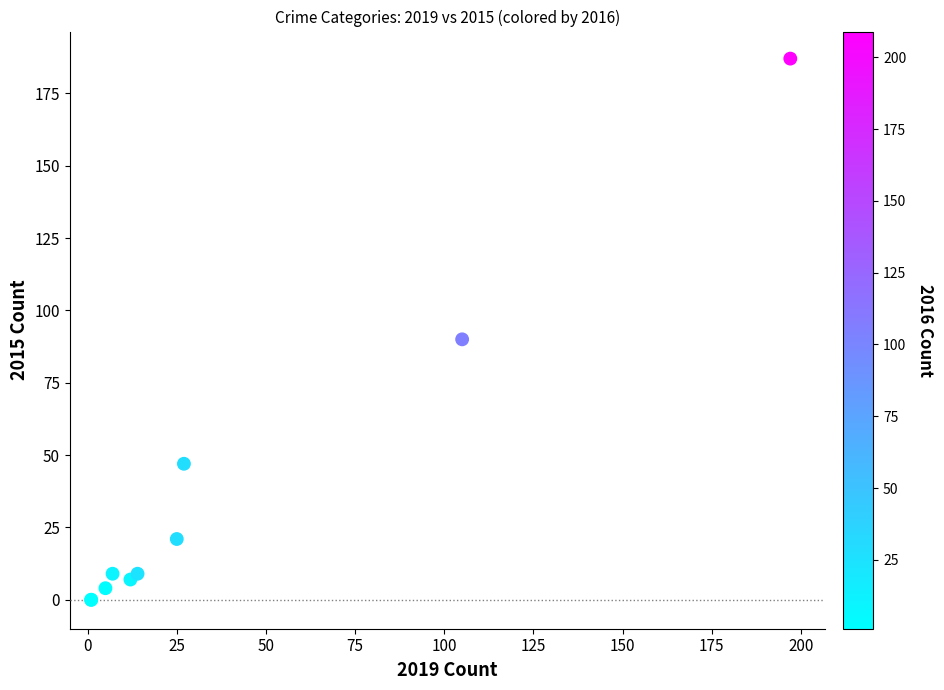

What Y value in the scatter plot is closest to 93?

90